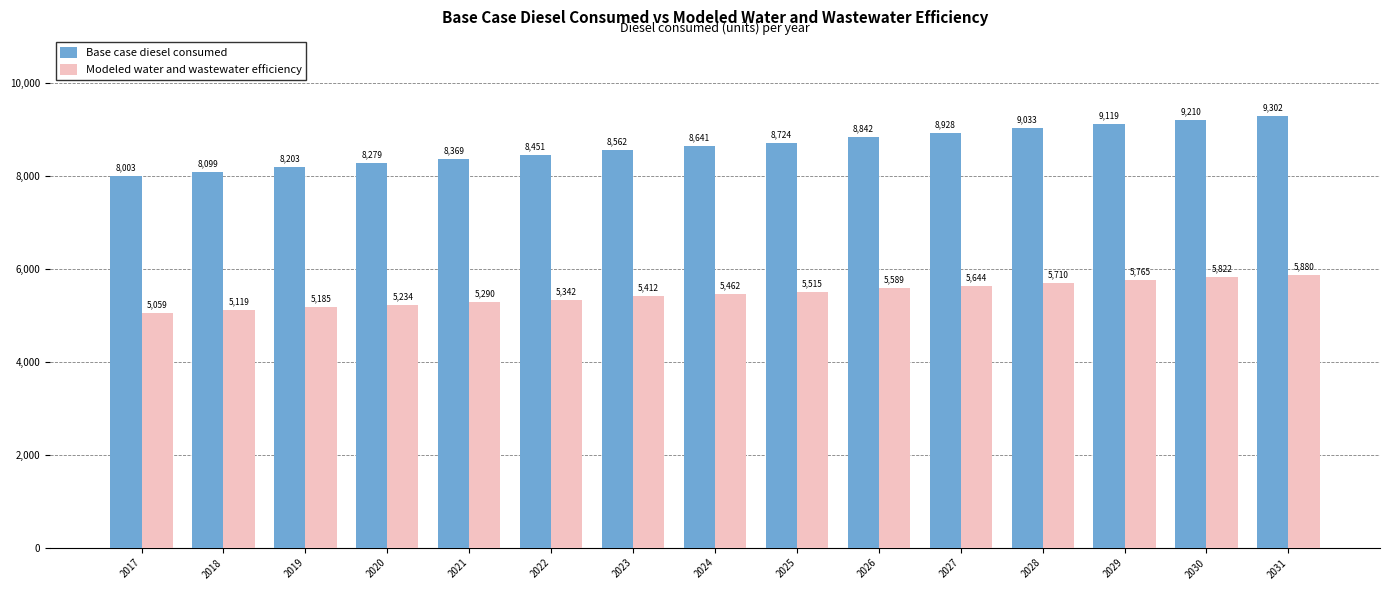

What is the maximum value for Base case diesel consumed?

9302.2